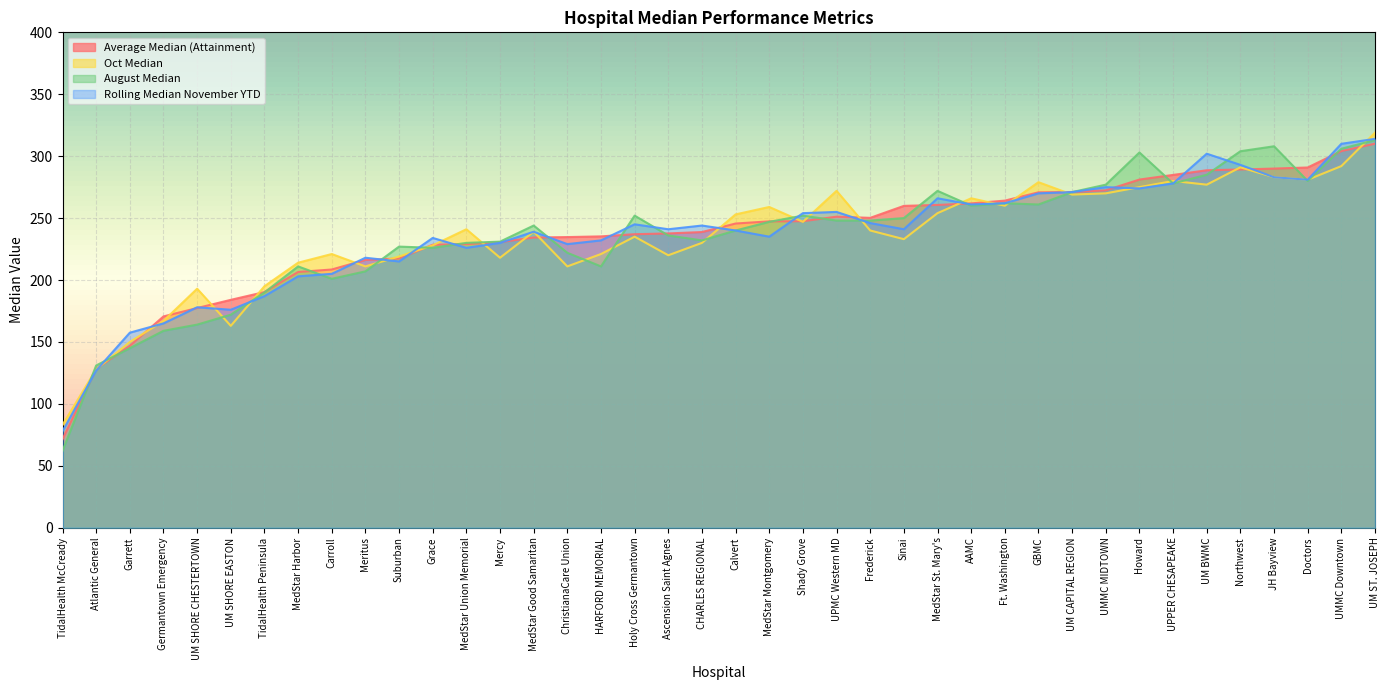

Count the number of categories in the chart.

40